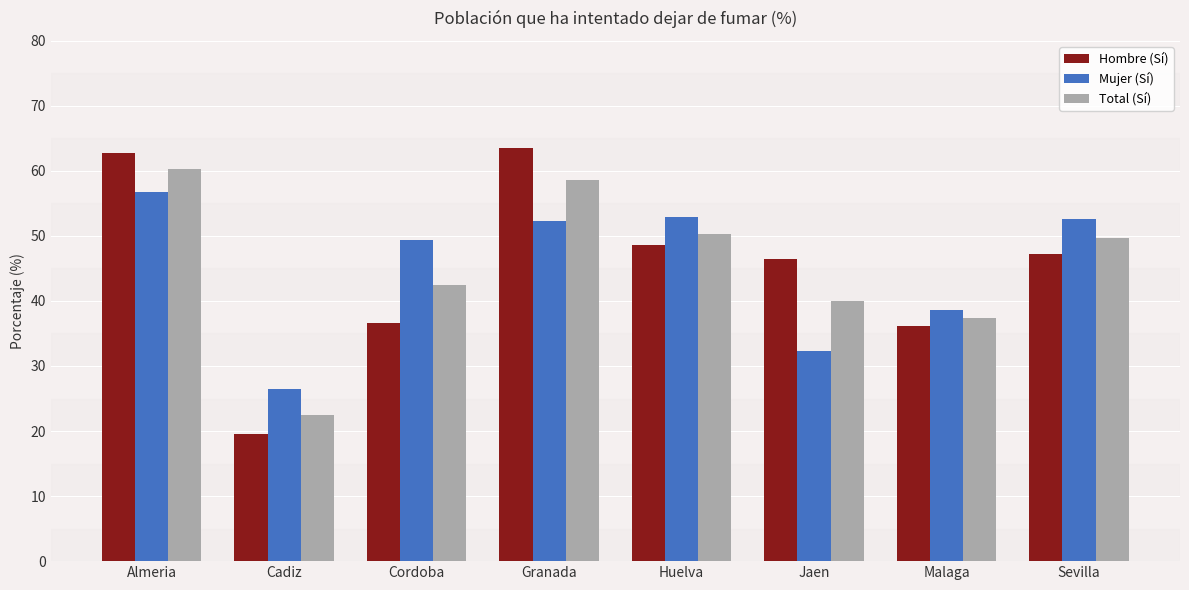

What is the difference between the highest and lowest values at Malaga?

2.4